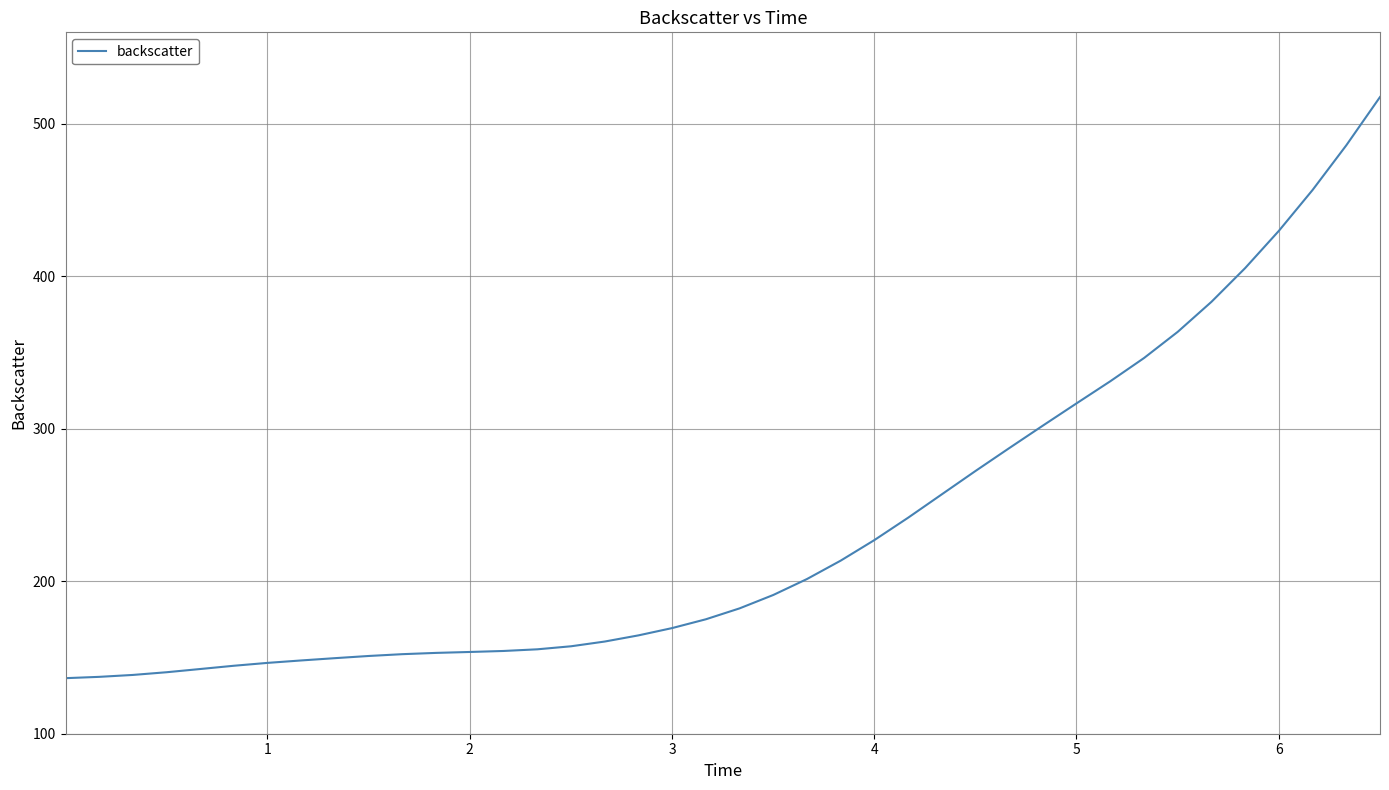

What is the maximum value shown in the chart?

517.6